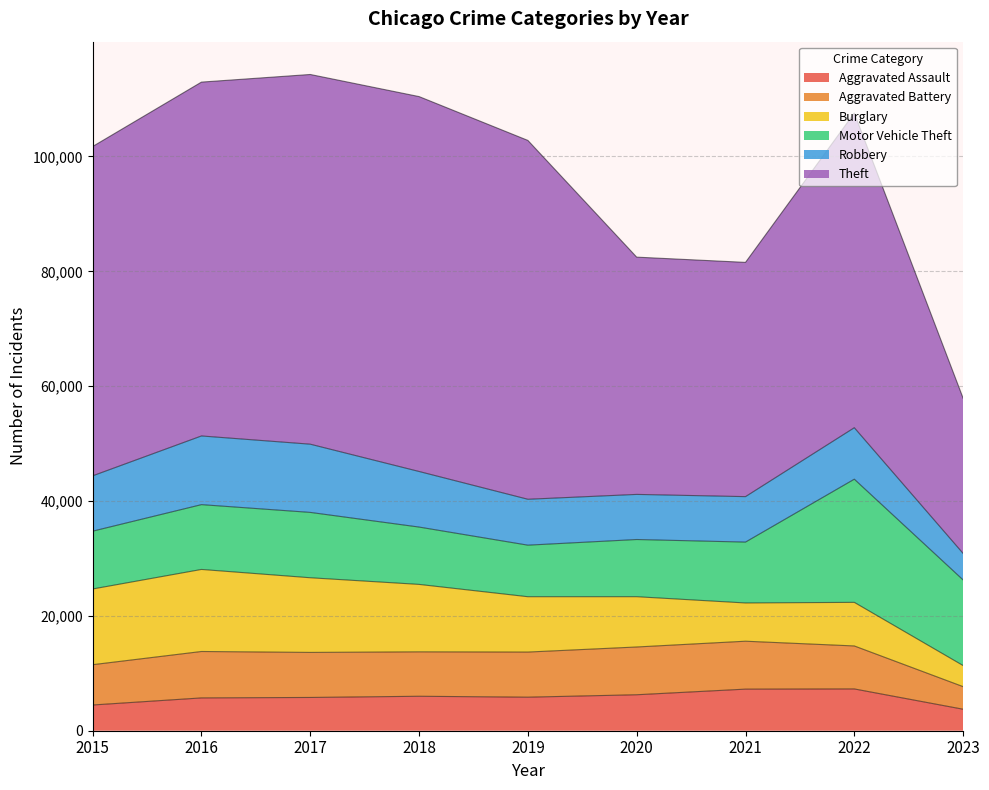

In Robbery, how many points are higher than both neighbors (excluding endpoints)?

2